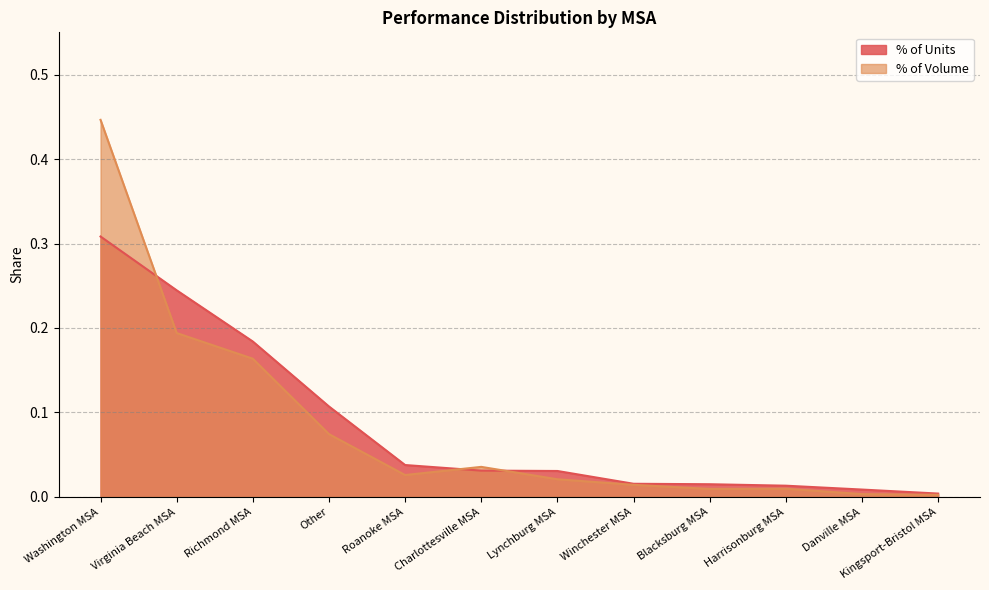

What are all the series names shown in the legend?

% of Units, % of Volume